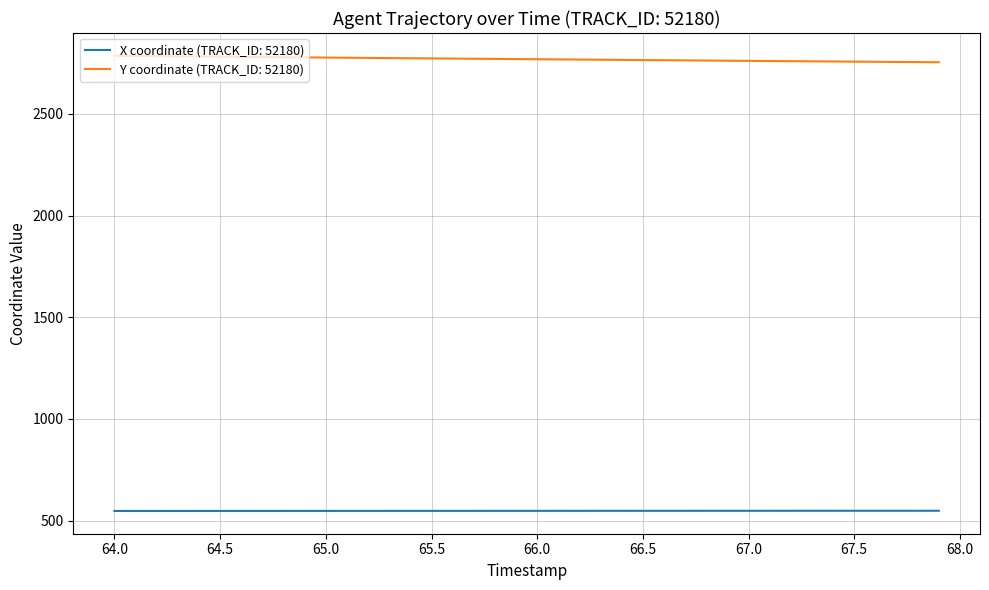

What is the highest value of the Y coordinate (TRACK_ID: 52180) series?

2785.2